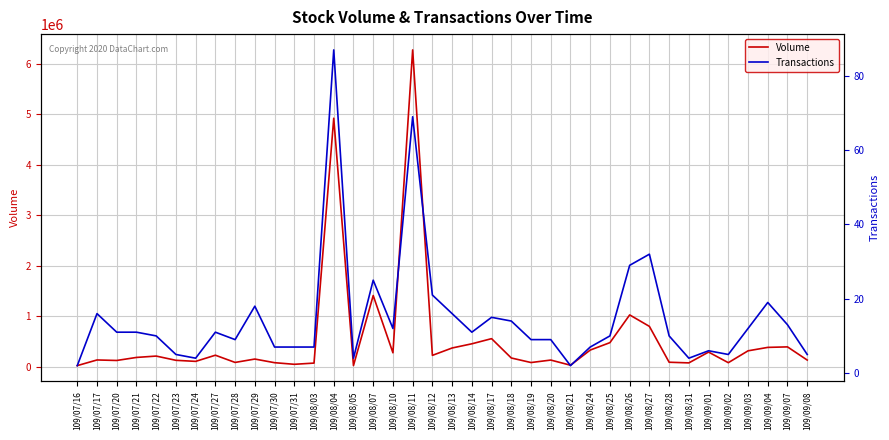

How many lines are shown in the chart?

2